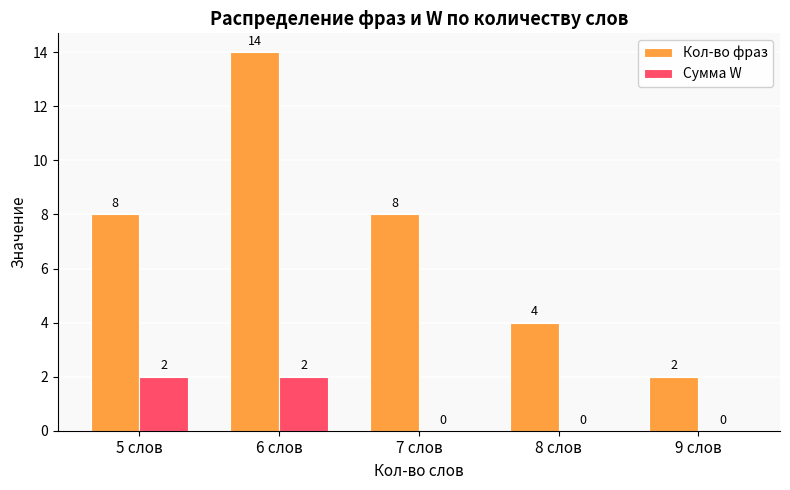

What are all the series names shown in the legend?

Кол-во фраз, Сумма W